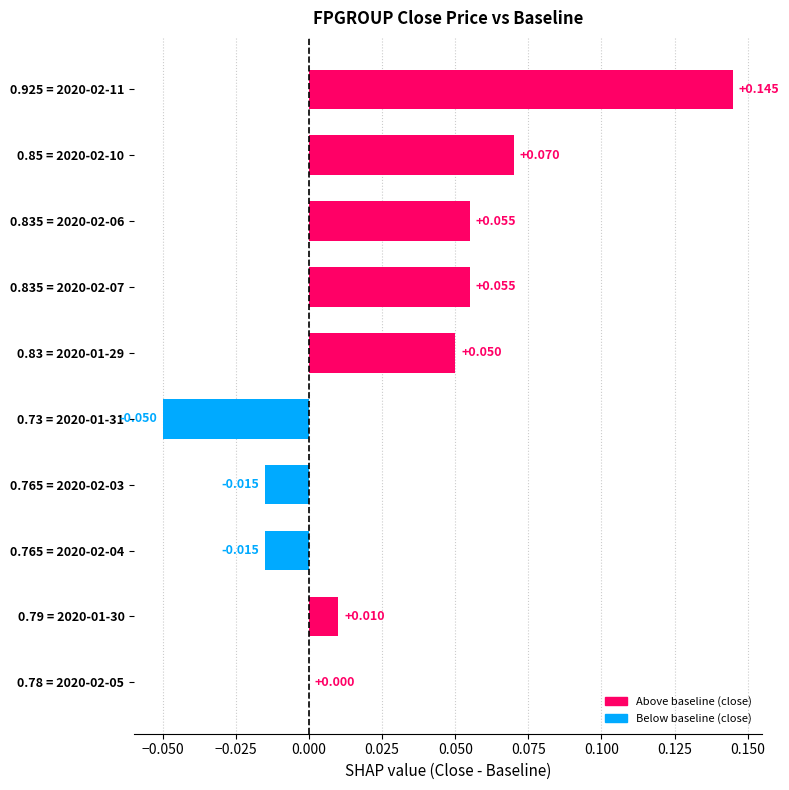

Are the bars horizontal?

Yes